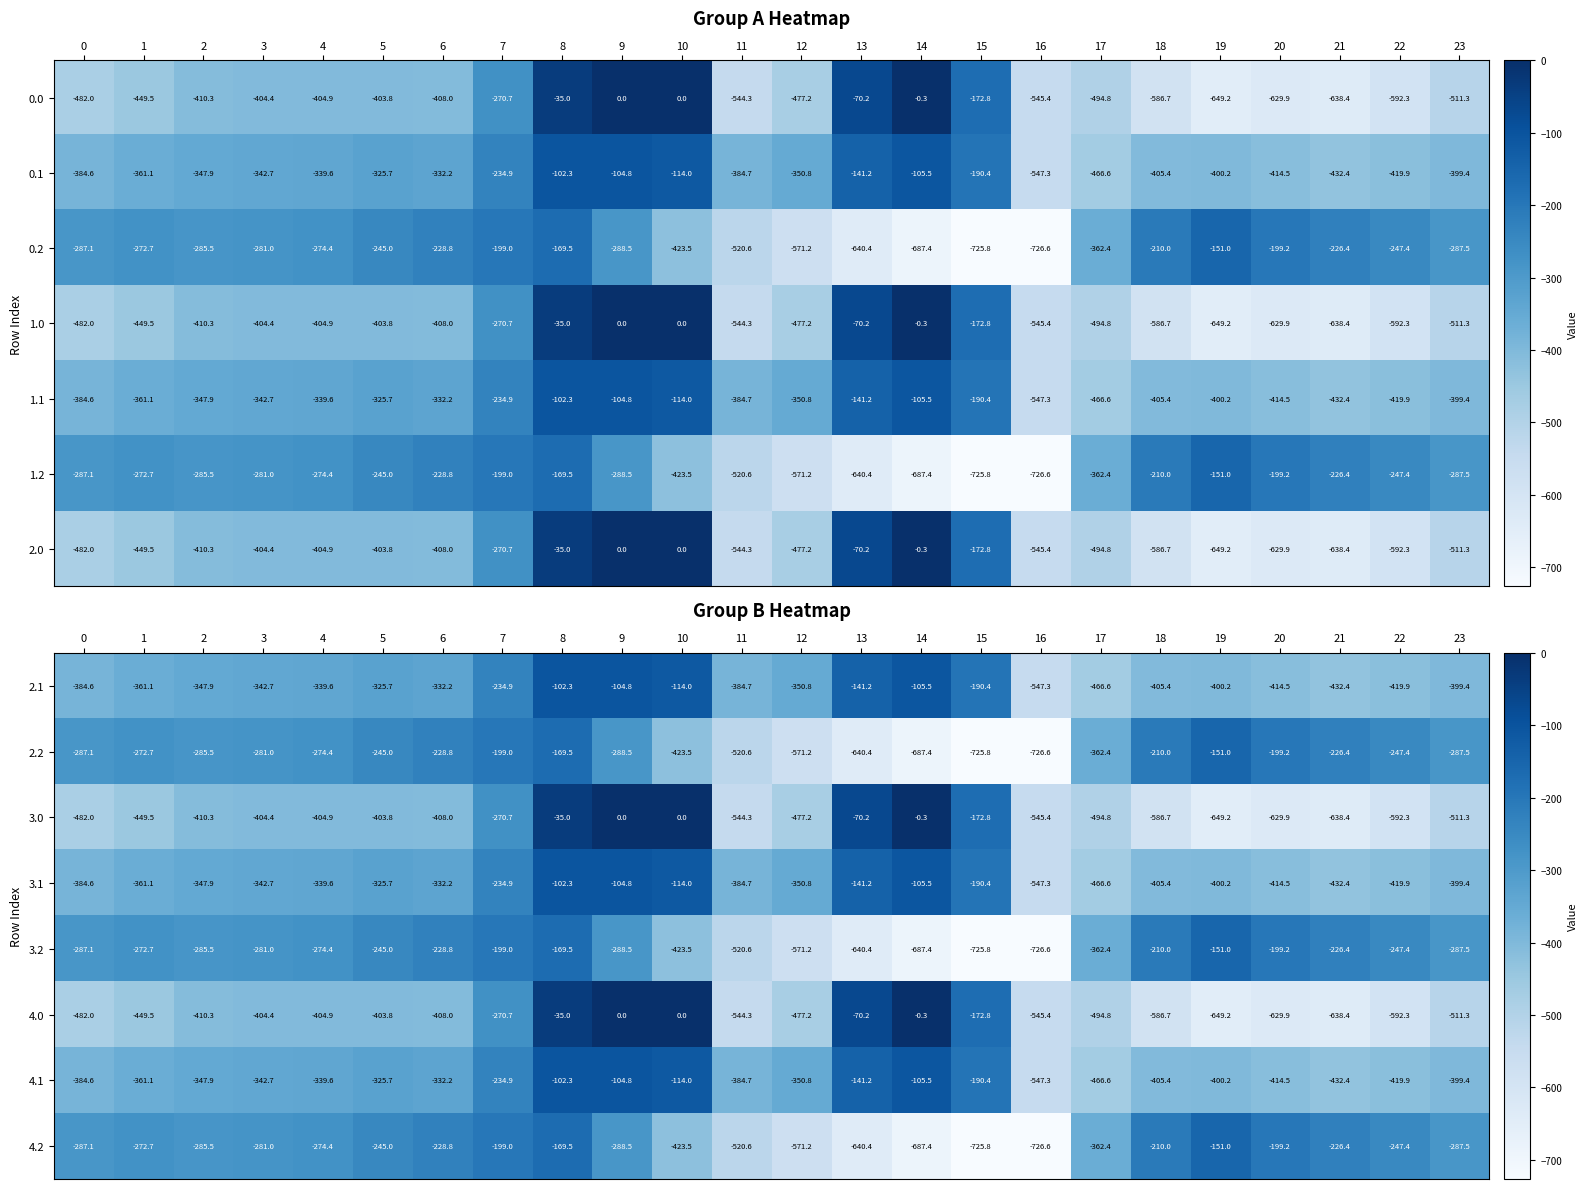

What is the highest value of the 2.2 series?

-151.0